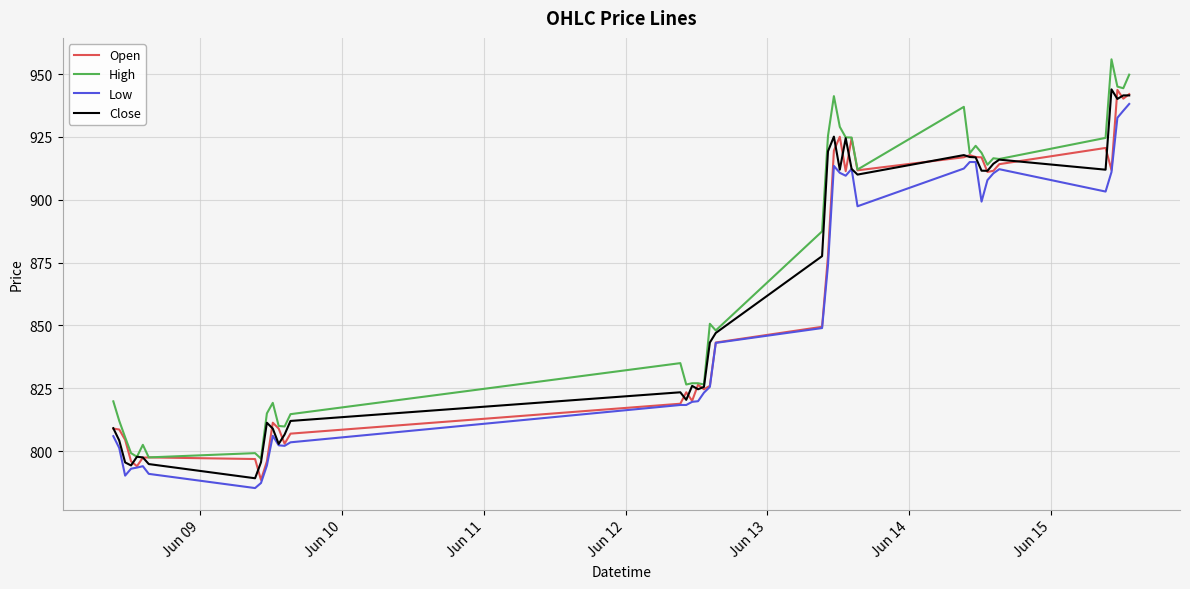

What is the lowest value of the Open series?

788.5